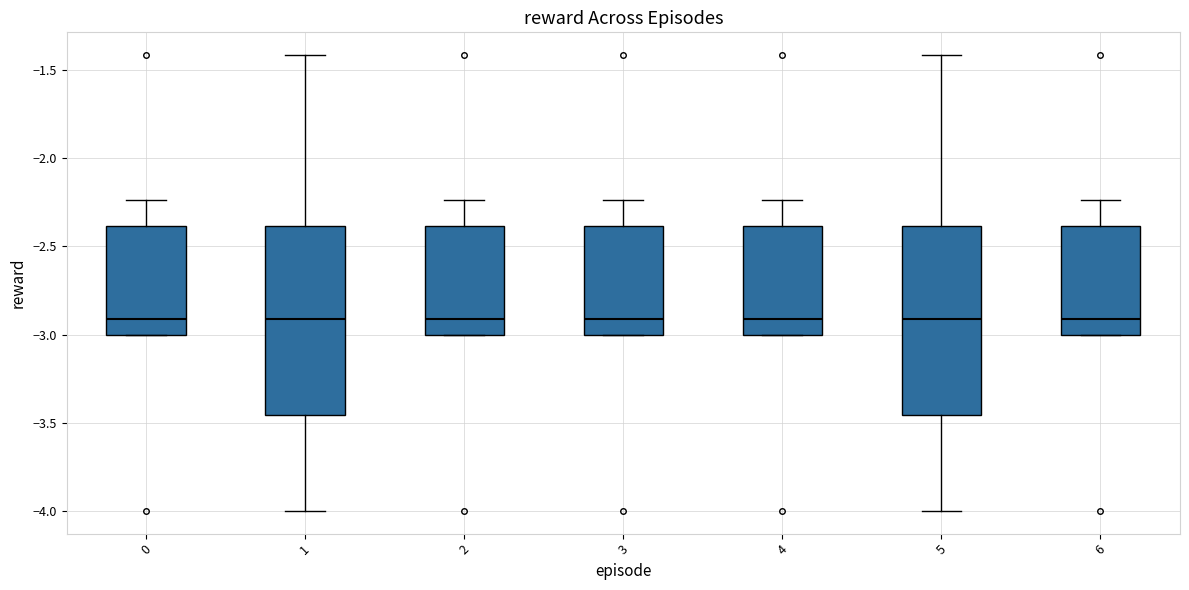

Reading left to right, read every box against the y-axis: the position of its median line, the range the box covers, and the ends of its whiskers. The values are not printed on the chart, so give them approximately, as read against the axis.

0: median -2.90, box -3.00 to -2.40, whiskers -3.00 to -2.25
1: median -2.90, box -3.45 to -2.40, whiskers -4.00 to -1.40
2: median -2.90, box -3.00 to -2.40, whiskers -3.00 to -2.25
3: median -2.90, box -3.00 to -2.40, whiskers -3.00 to -2.25
4: median -2.90, box -3.00 to -2.40, whiskers -3.00 to -2.25
5: median -2.90, box -3.45 to -2.40, whiskers -4.00 to -1.40
6: median -2.90, box -3.00 to -2.40, whiskers -3.00 to -2.25